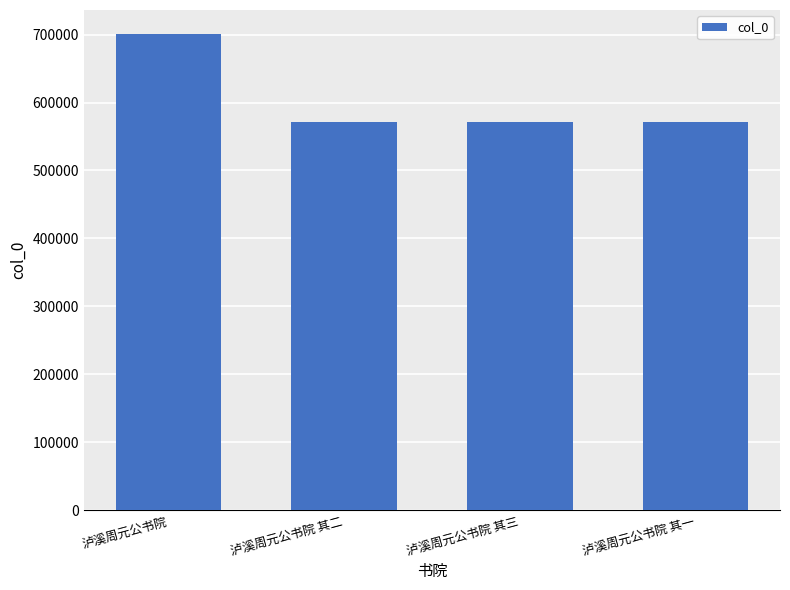

What is the label of the 2nd bar from the left?

泸溪周元公书院 其二